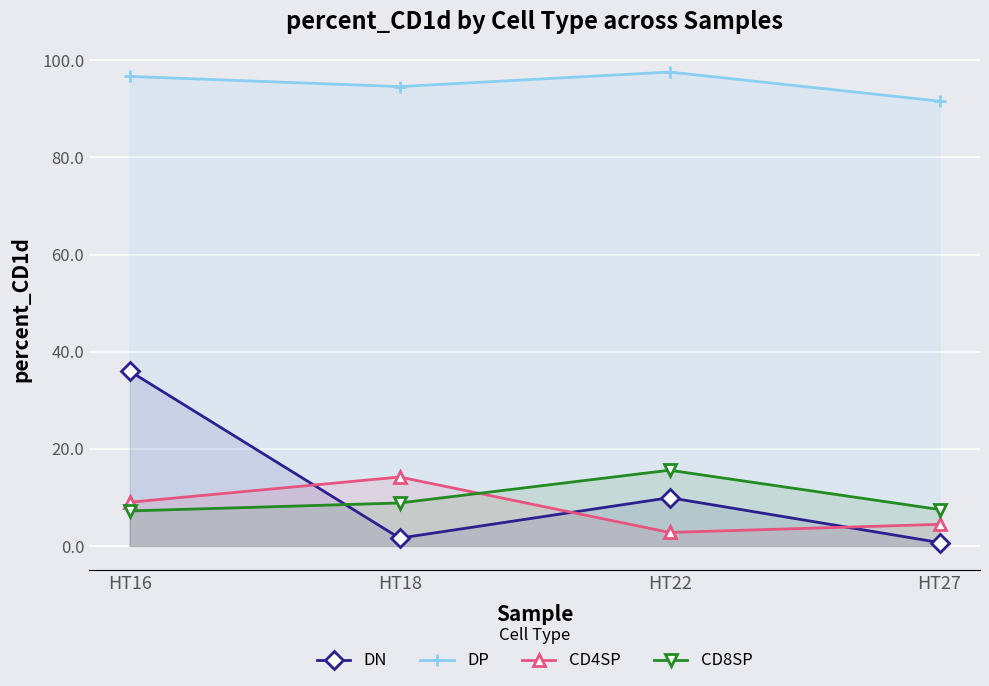

What is the difference between the maximum and minimum values in the CD4SP series?

11.4